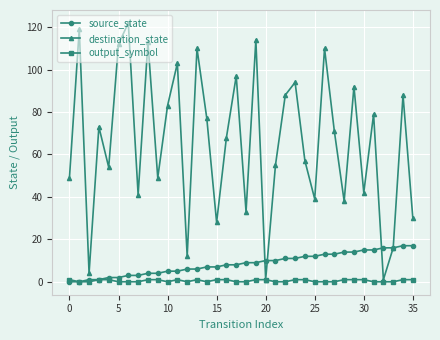

Which series has the largest total across all categories?

destination_state